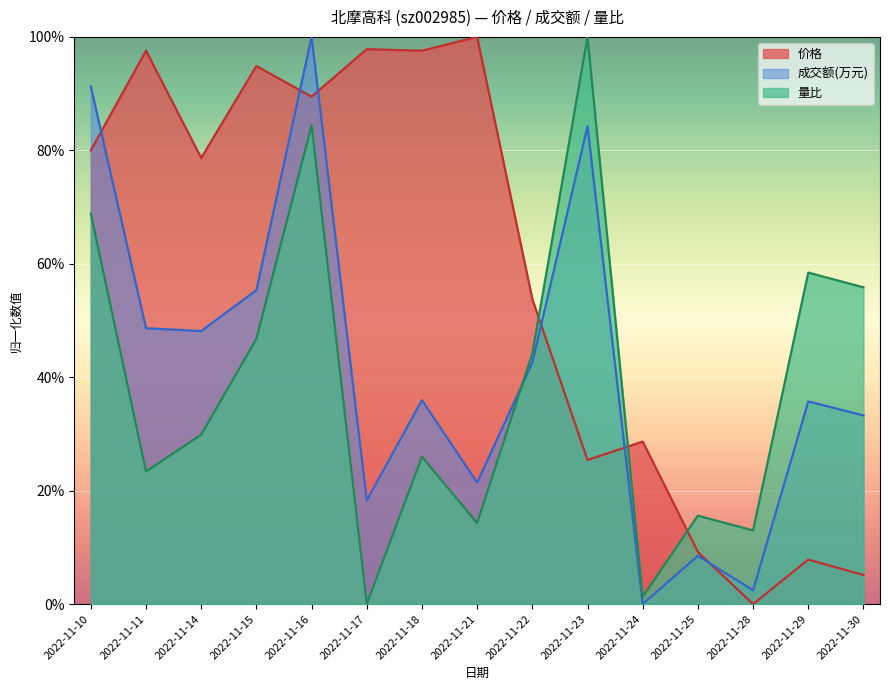

What is the value of the 量比 point at the 10th from the left?

1.0